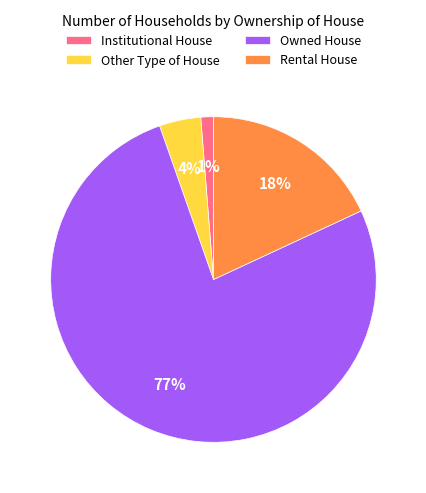

To the nearest percent, what portion does Rental House represent?

18%